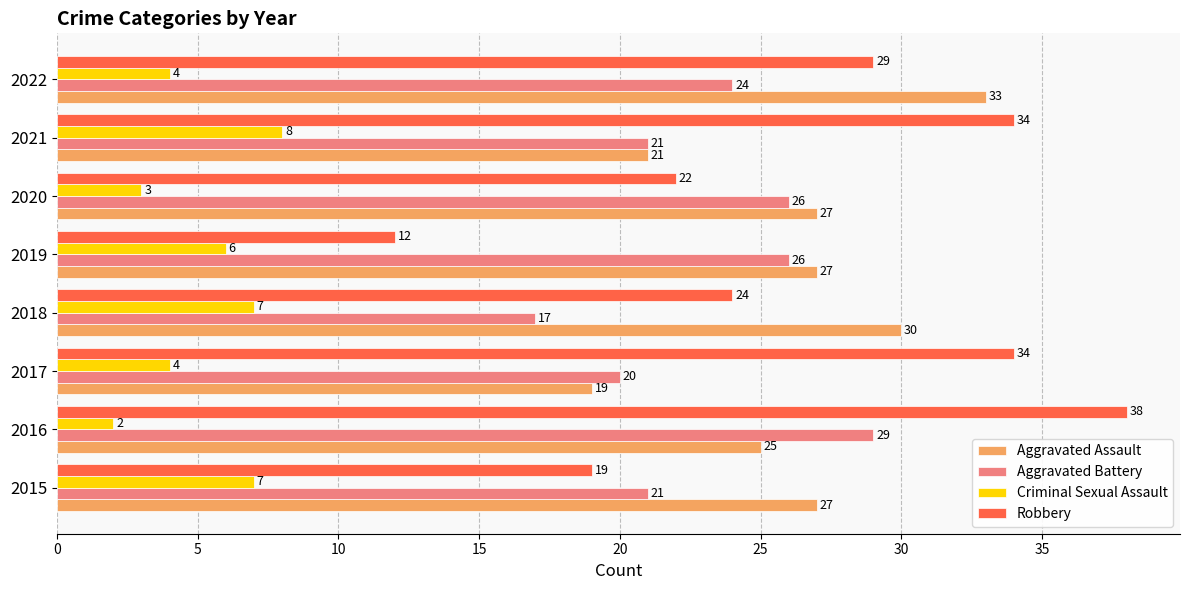

What is the maximum value shown in the chart?

38